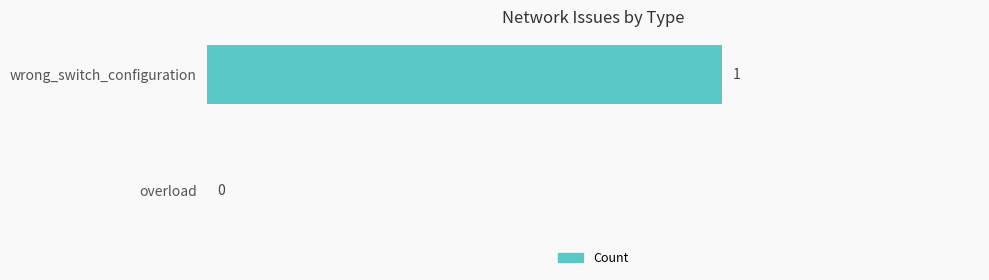

True or false: the data shows 0 at wrong_switch_configuration.

False